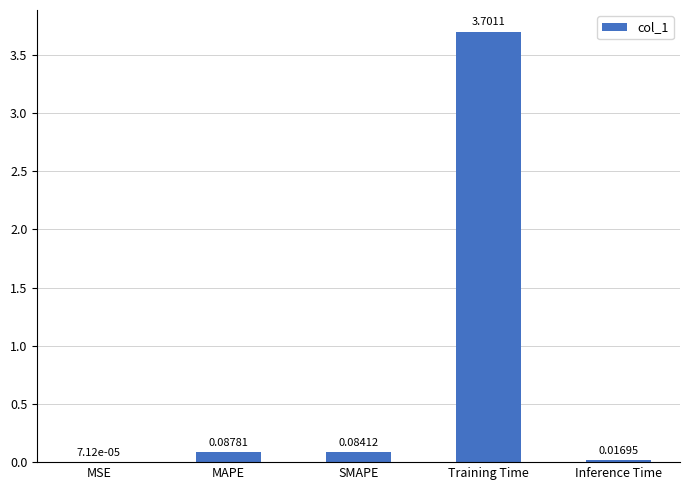

How many categories are shown in the chart?

5